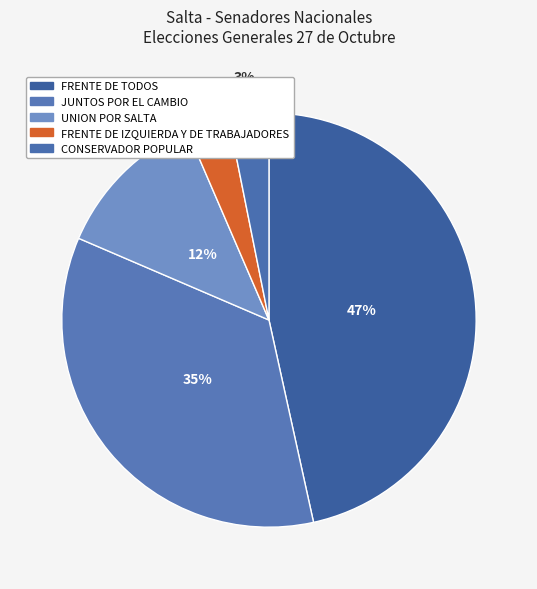

How much of the chart is everything except JUNTOS POR EL CAMBIO?

65.1%